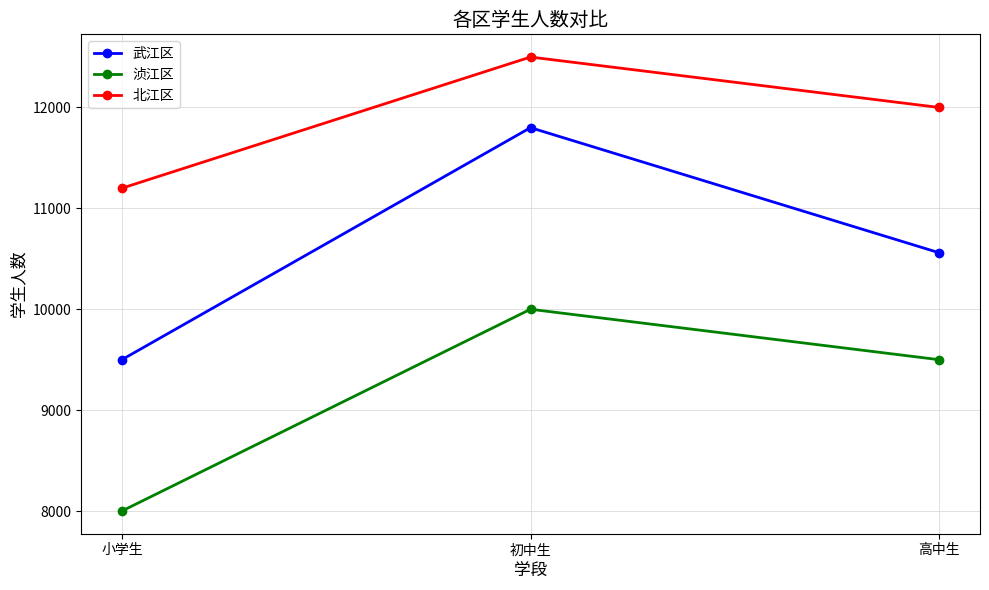

Which category has the lowest value in the 武江区 series?

小学生